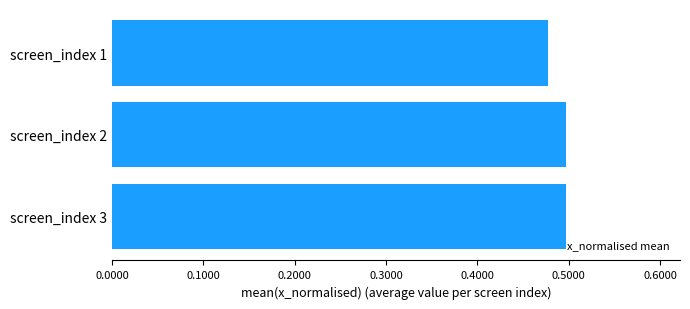

Which has a higher value, screen_index 1 or screen_index 3?

screen_index 3